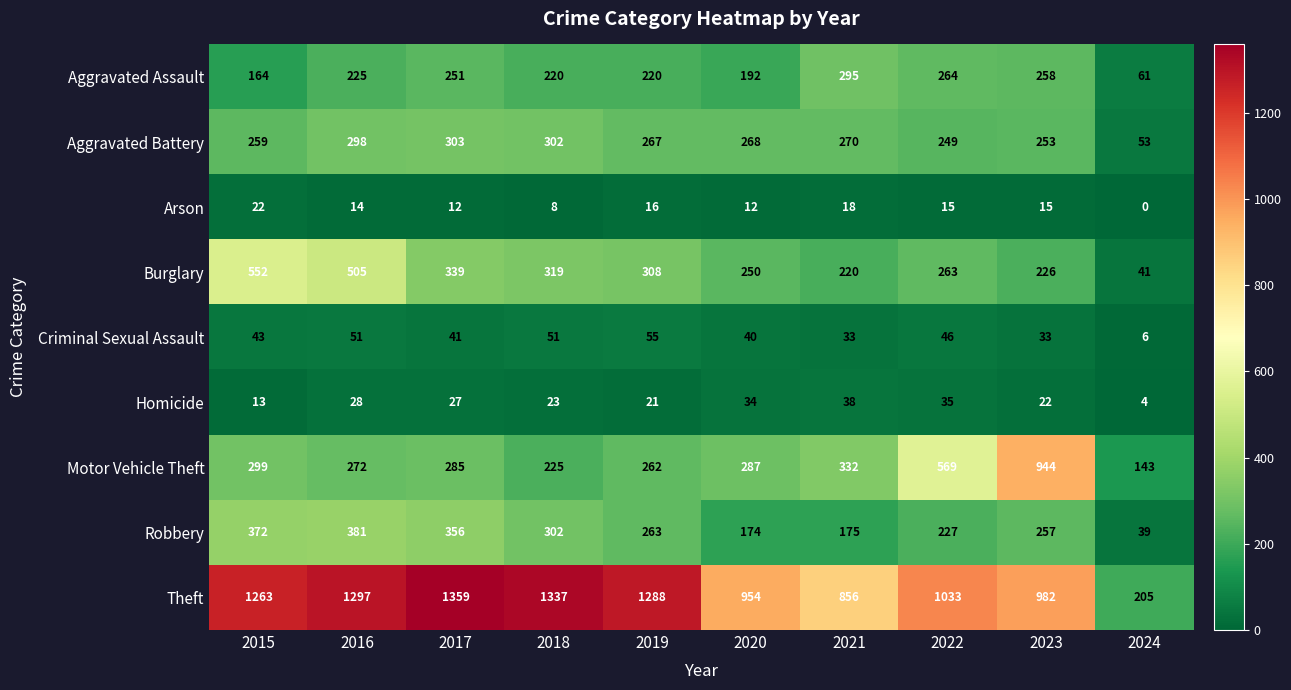

How many categories are shown in the chart?

10